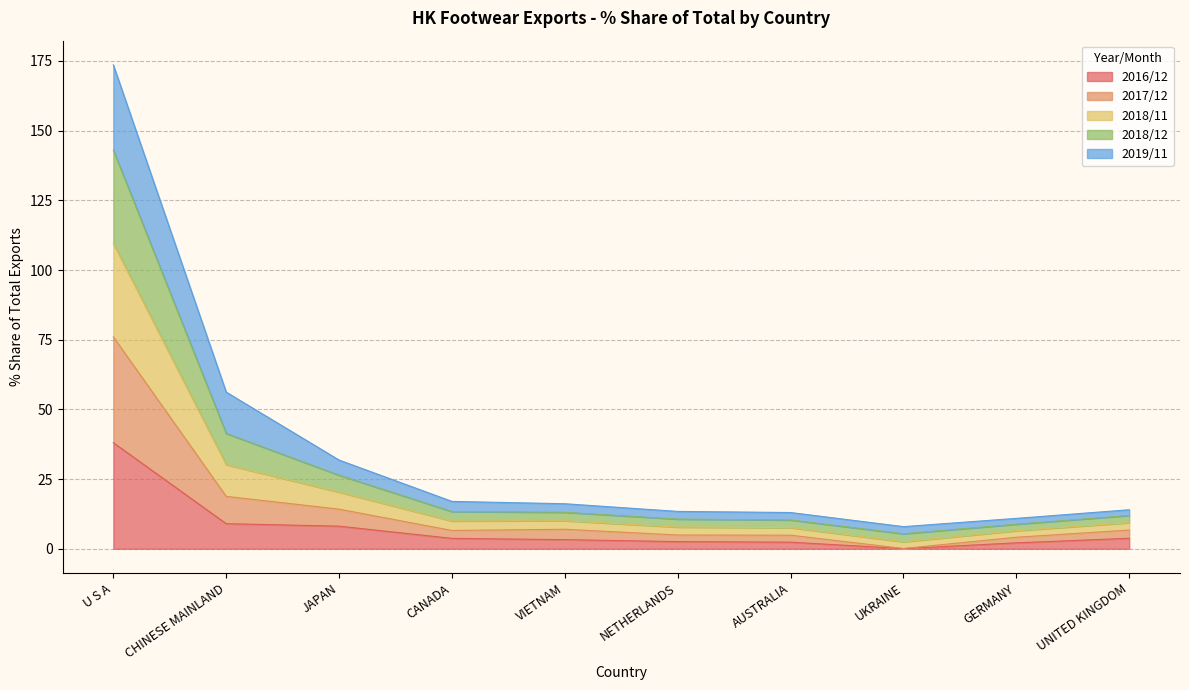

True or false: 201811_val and 201812_% Share intersect in this chart.

False